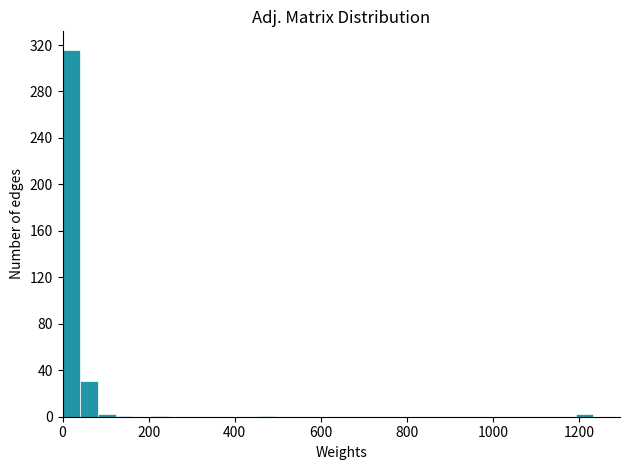

Read against the x-axis, roughly where is the centre of the tallest bar?

20